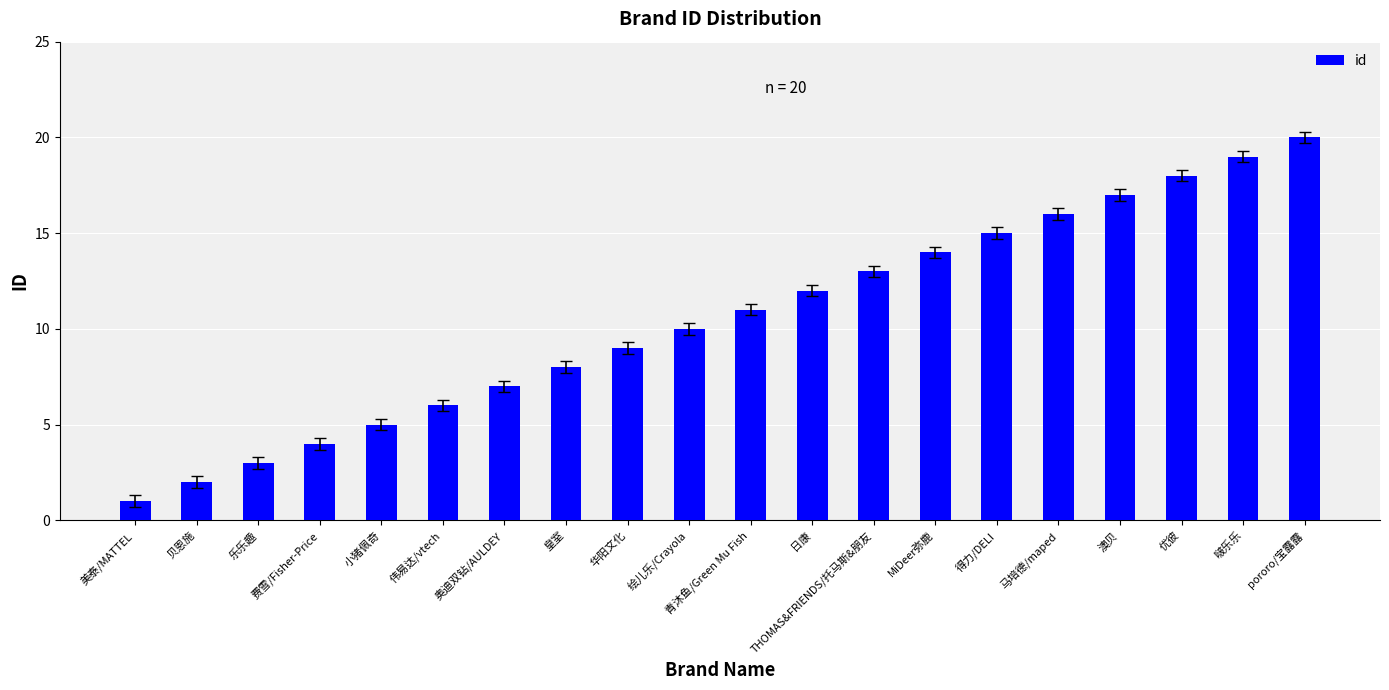

Approximately how many times larger is the value at 费雪/Fisher-Price compared to 美泰/MATTEL?

4.0